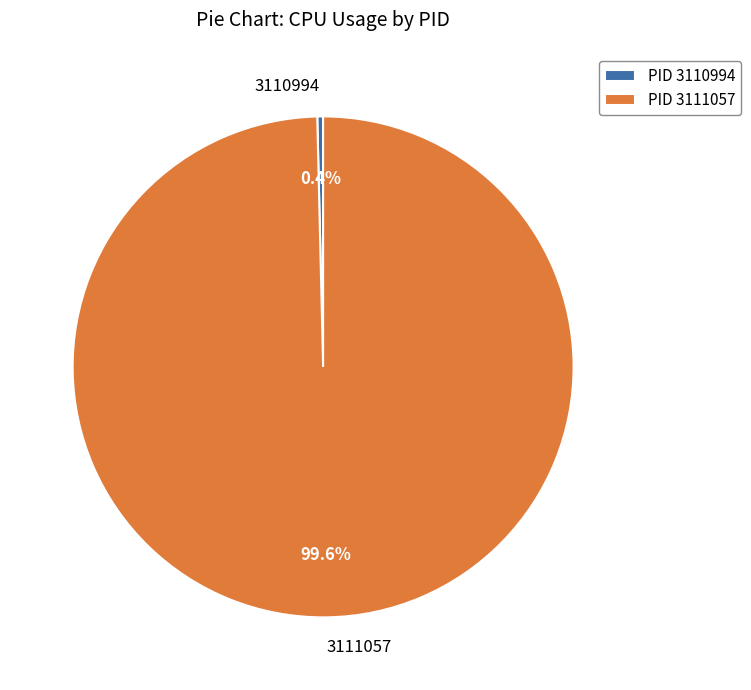

How many slices are in this pie chart?

2